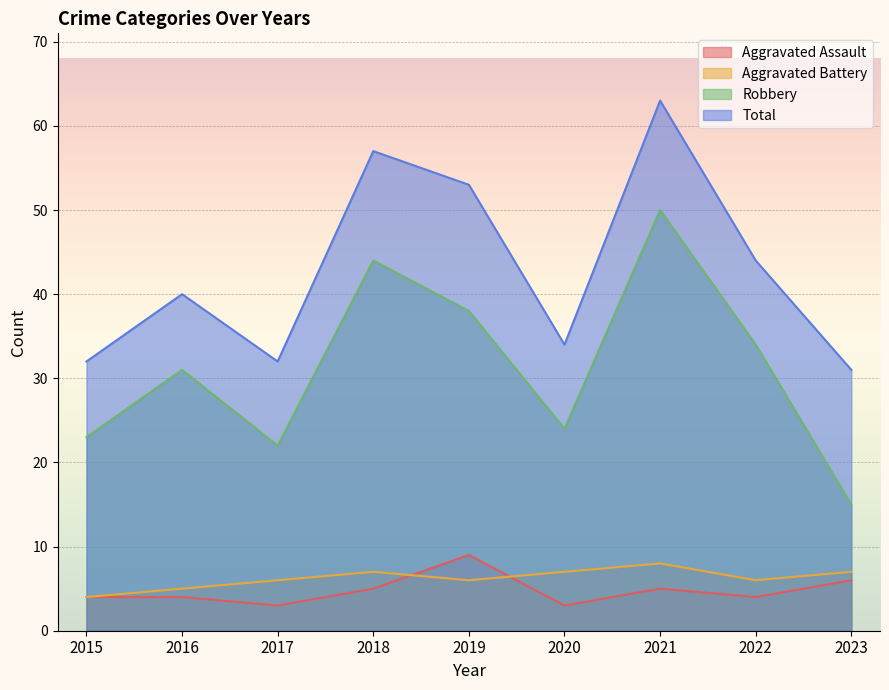

Which series changed the most between 2015 and 2016?

Robbery